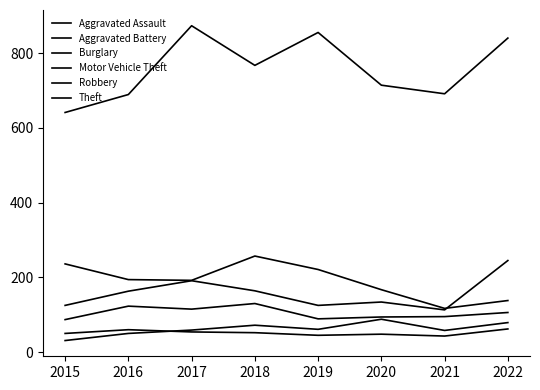

How many lines are shown in the chart?

6